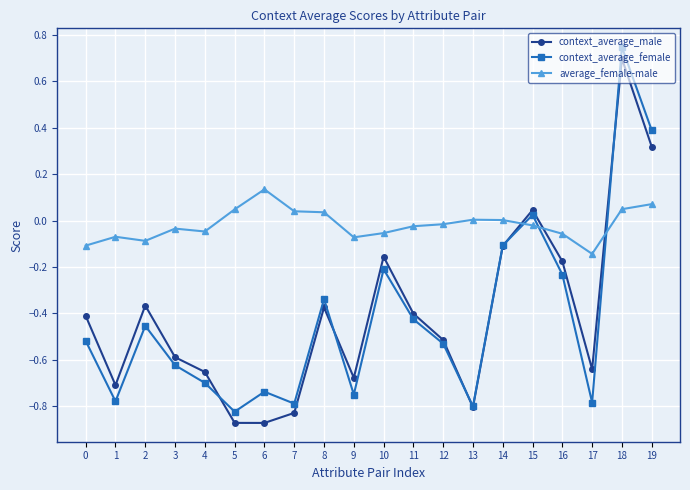

In context_average_female, how many points are higher than both neighbors (excluding endpoints)?

6